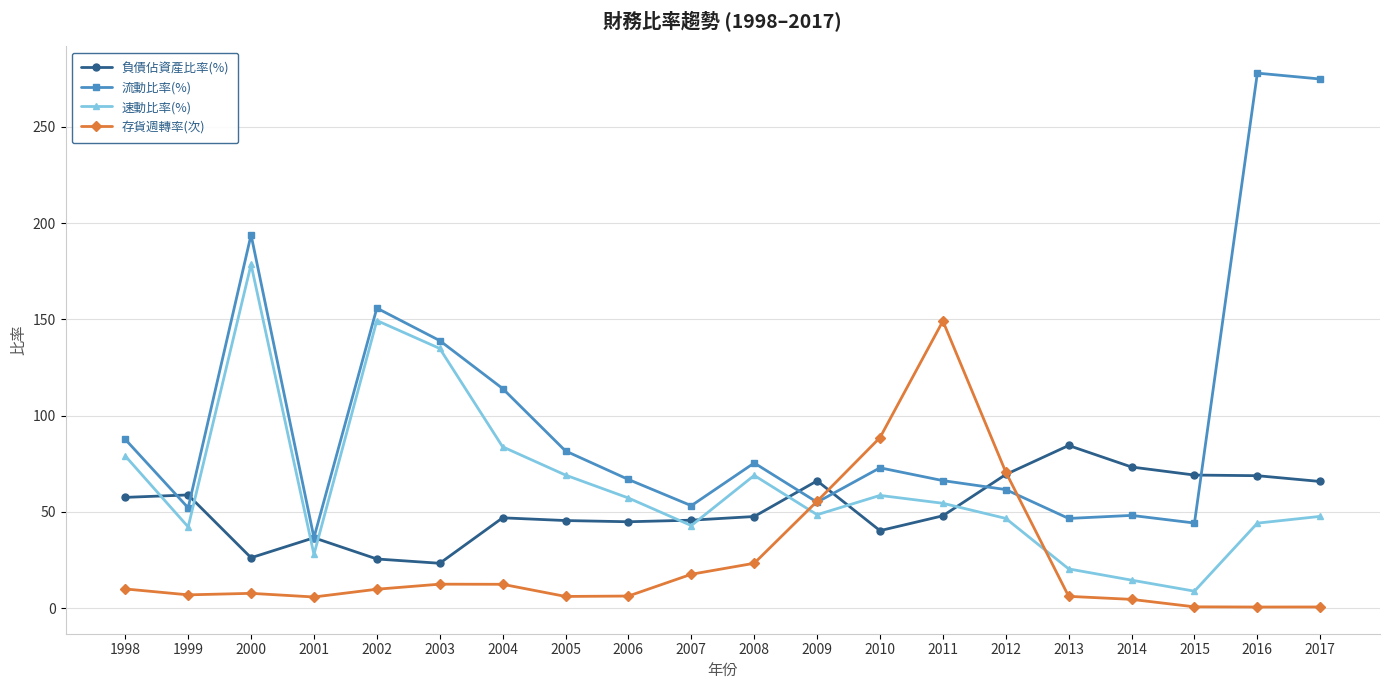

How many intersections are there between 速動比率(%) and 負債佔資產比率(%)?

9